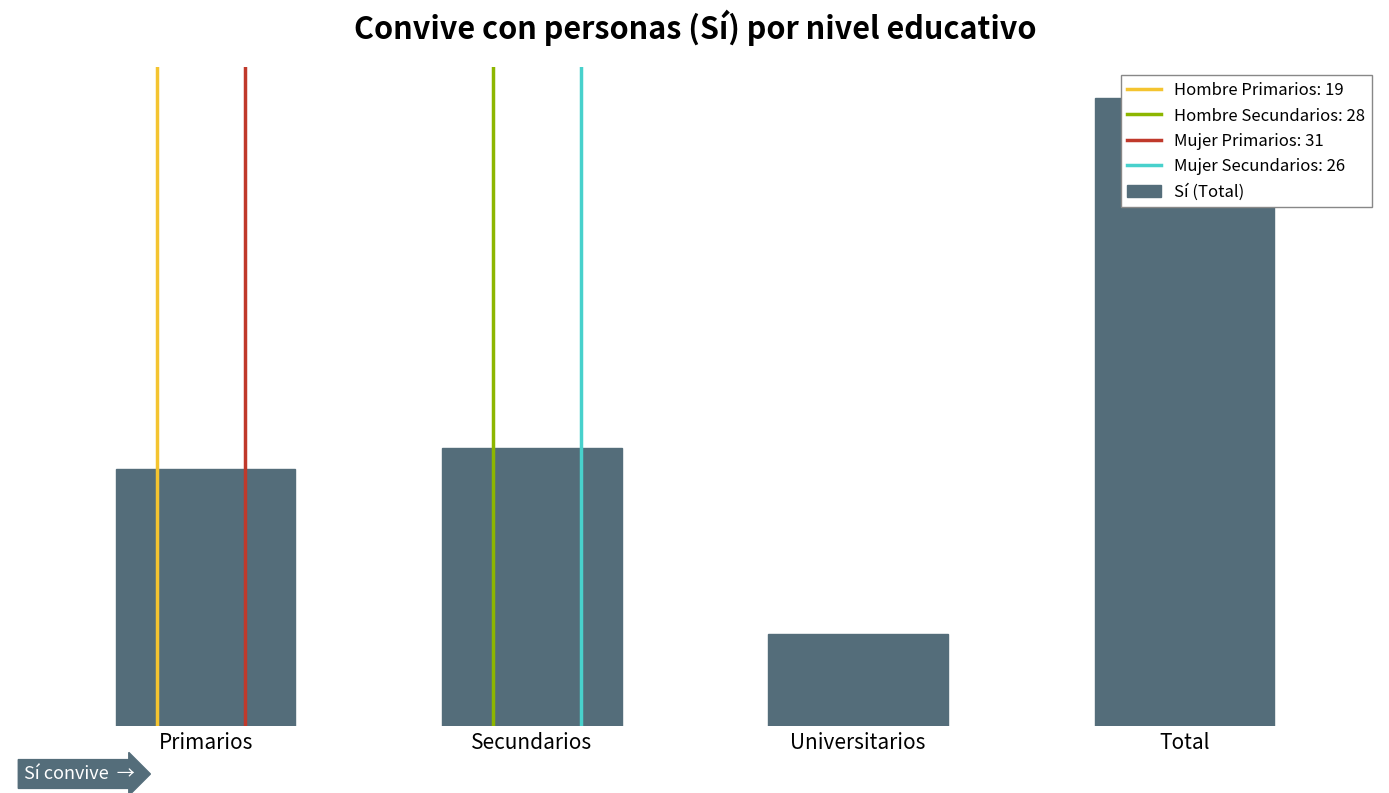

What is the average value?

61